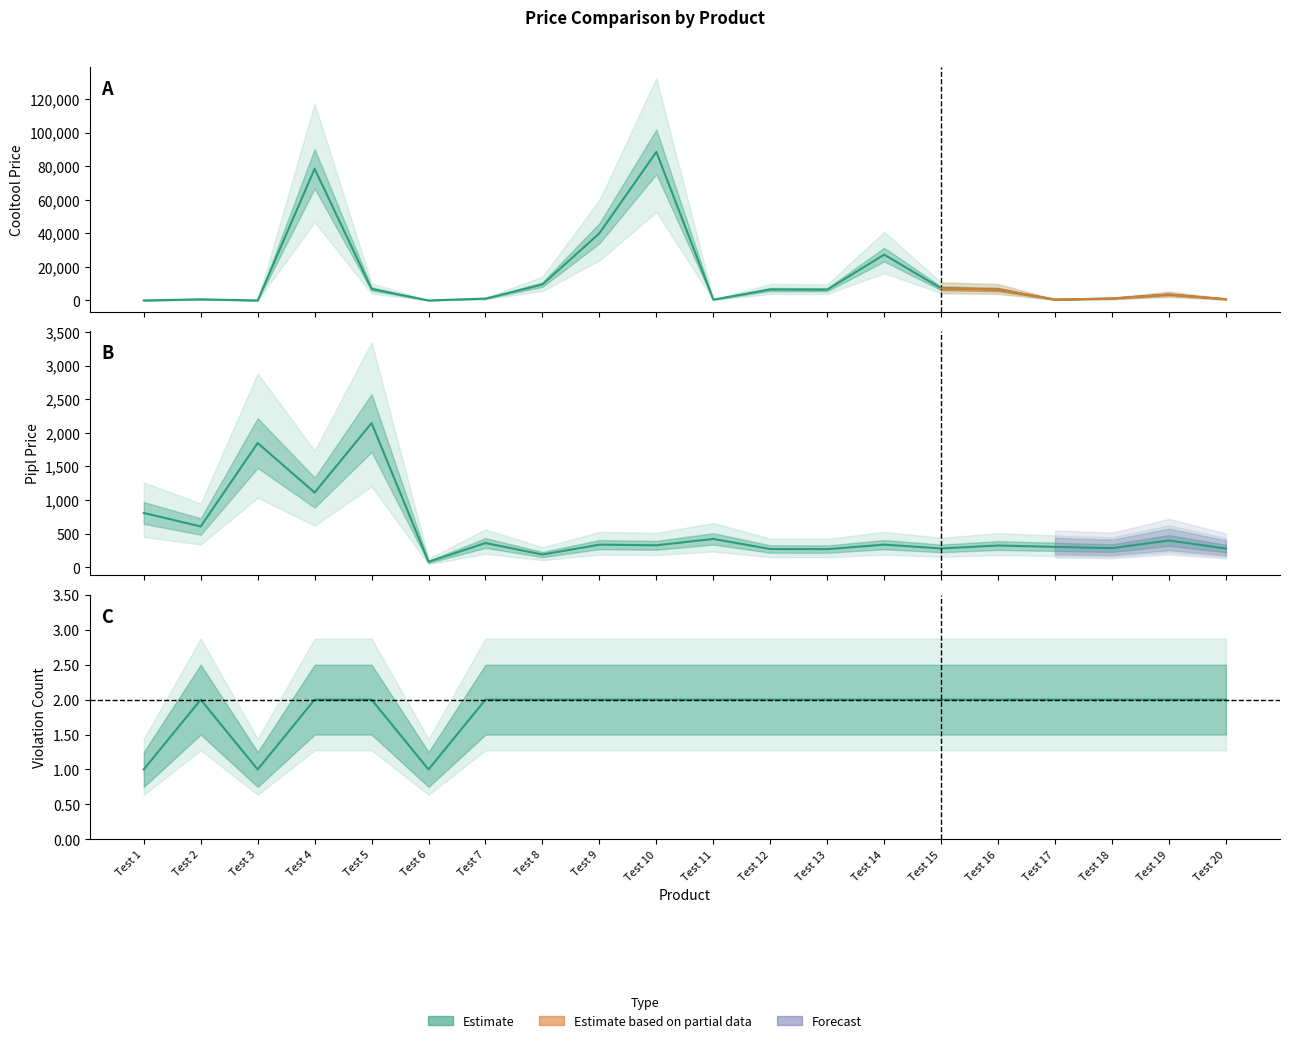

Reading left to right, what are all the values shown in this chart?

Cooltool: 0	650	0	78410	6850	0	1090	9490	39990	88470	480	6530	6420	27290	7210	6540	499	1140	3550	740
pipl: 810	609	1848	1113	2145	84	363	192	339	329	424	274	272	339	283	326	306	287	401	281
Кількість порушень: 1	2	1	2	2	1	2	2	2	2	2	2	2	2	2	2	2	2	2	2